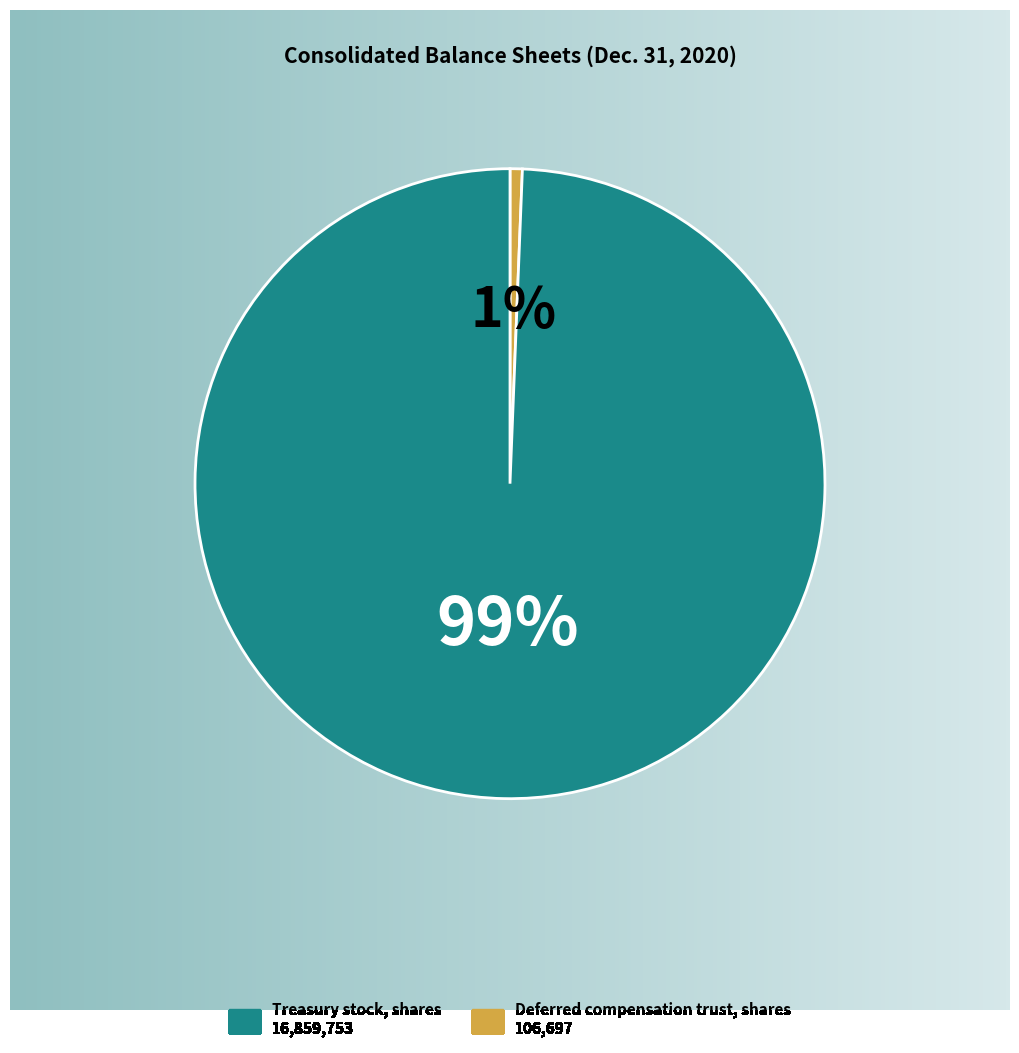

What is the majority slice?

Treasury stock, shares